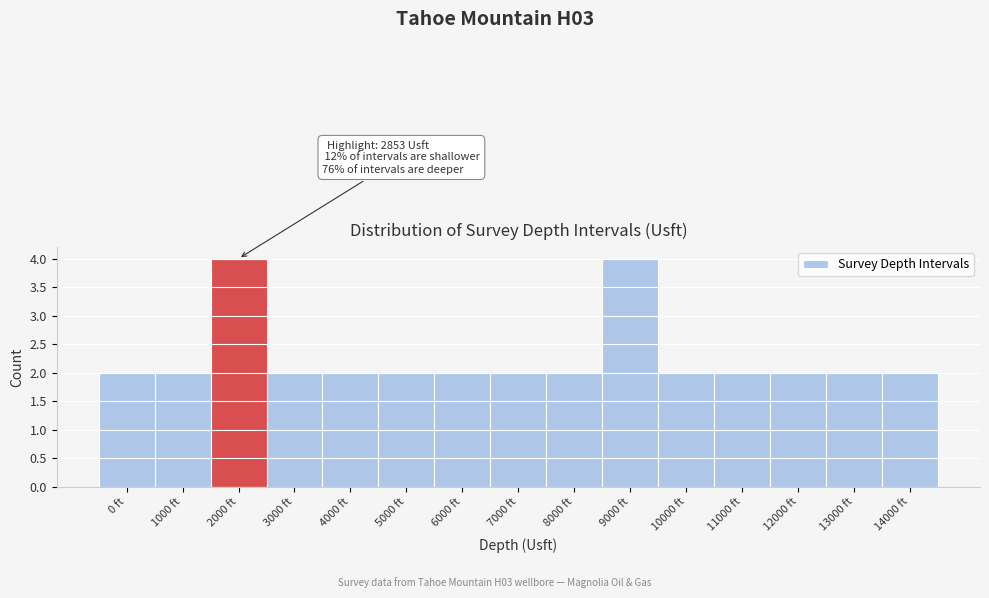

Reading right to left, list all the values displayed in this chart.

2	2	2	2	2	4	2	2	2	2	2	2	4	2	2